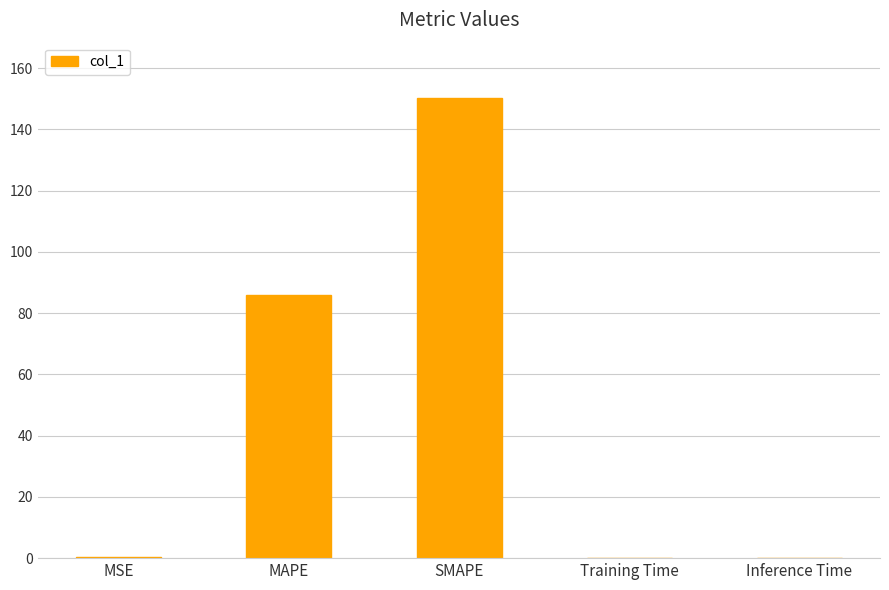

Where is the data nearest to the value 75?

MAPE